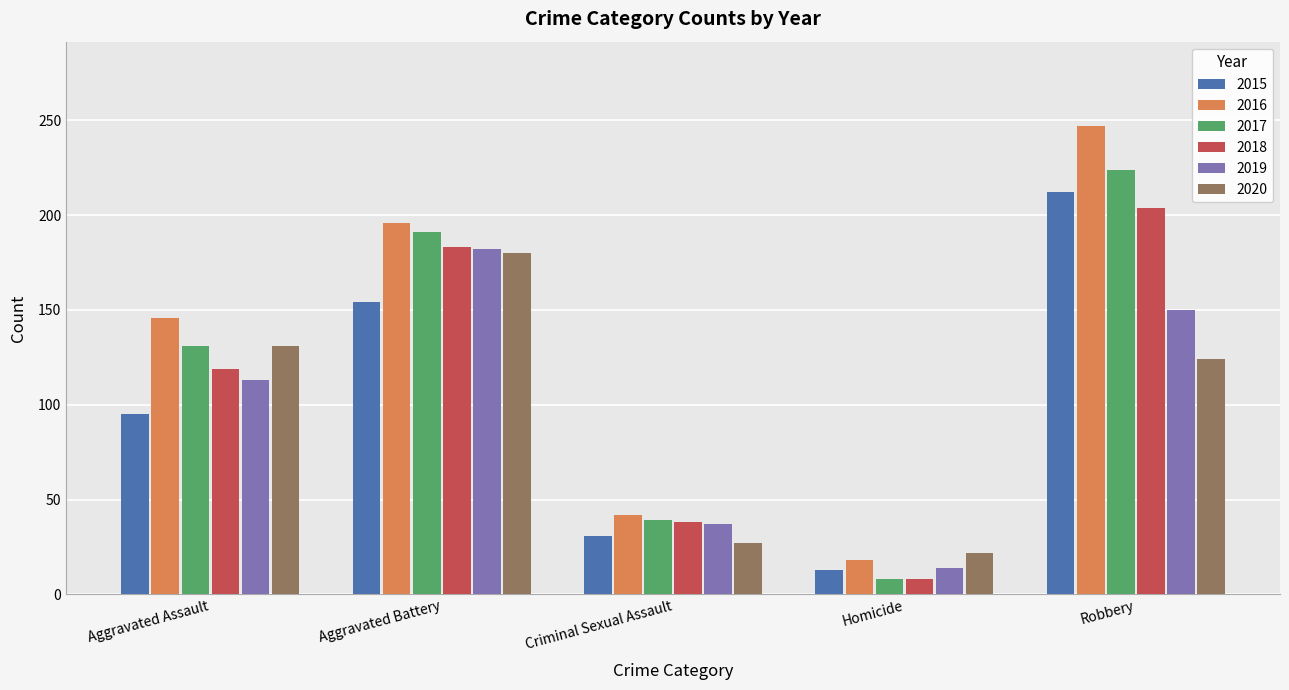

At which label does 2020 reach its minimum?

Homicide